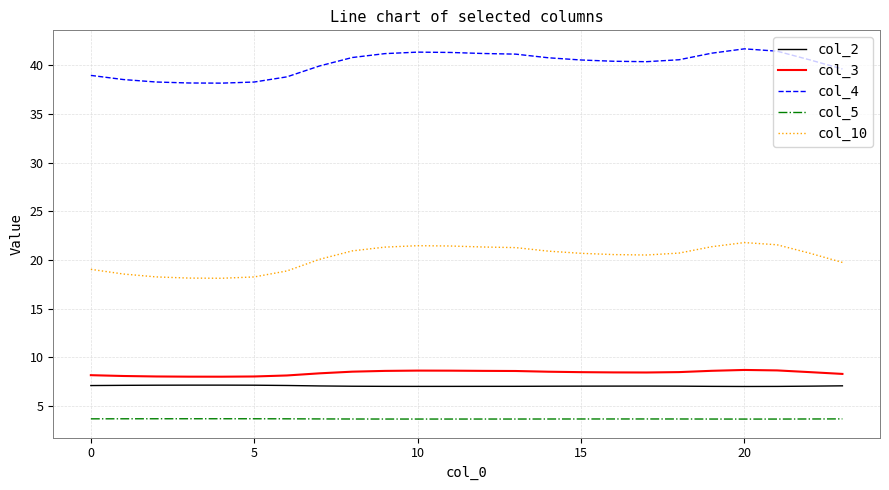

What is the smallest value displayed?

3.7